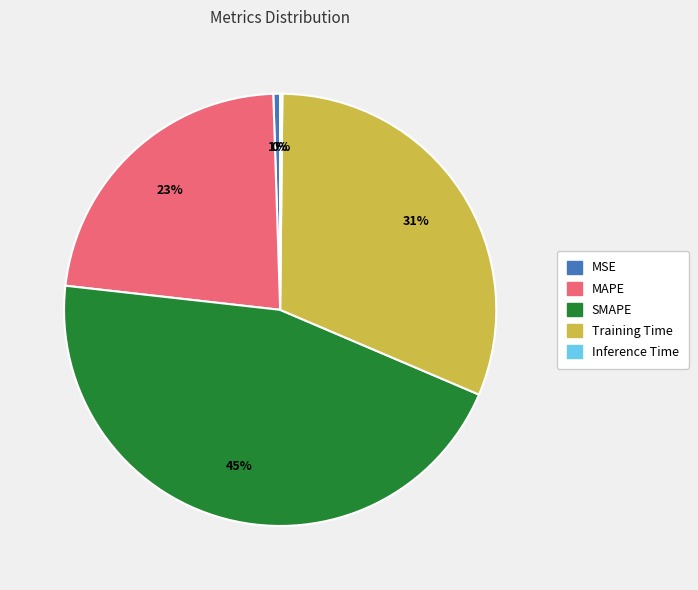

Is MAPE the majority of the pie?

No